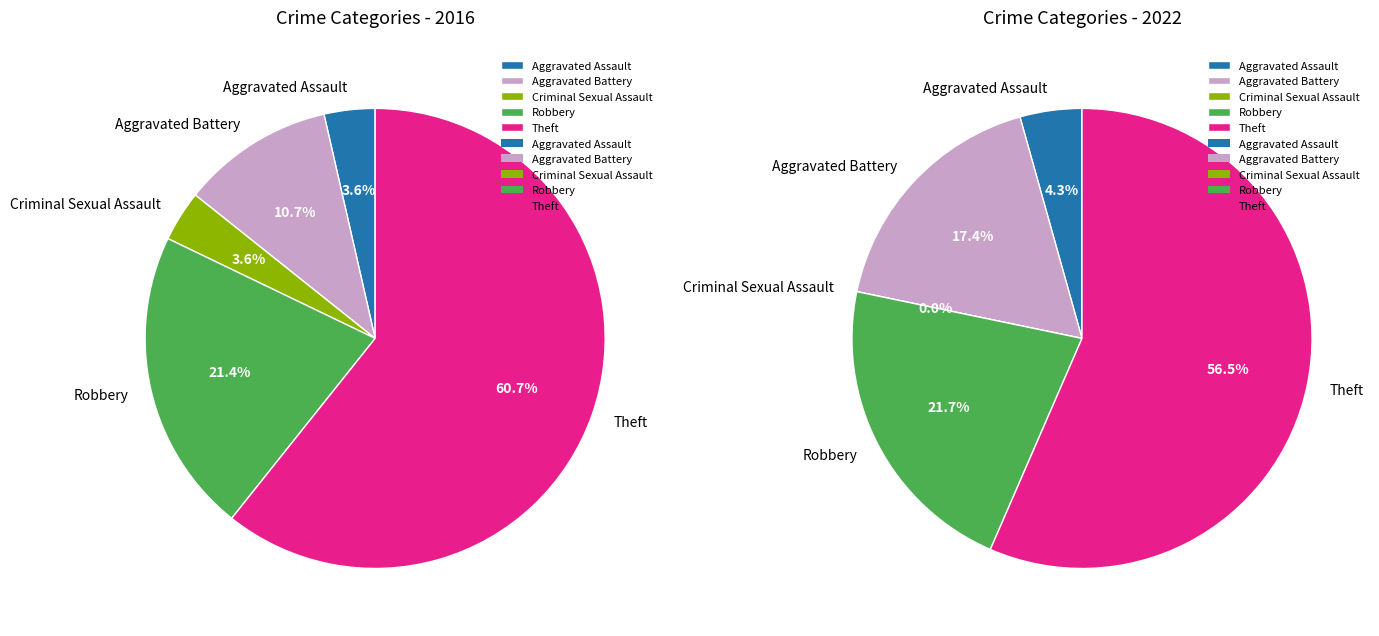

How many segments does this pie chart have?

5